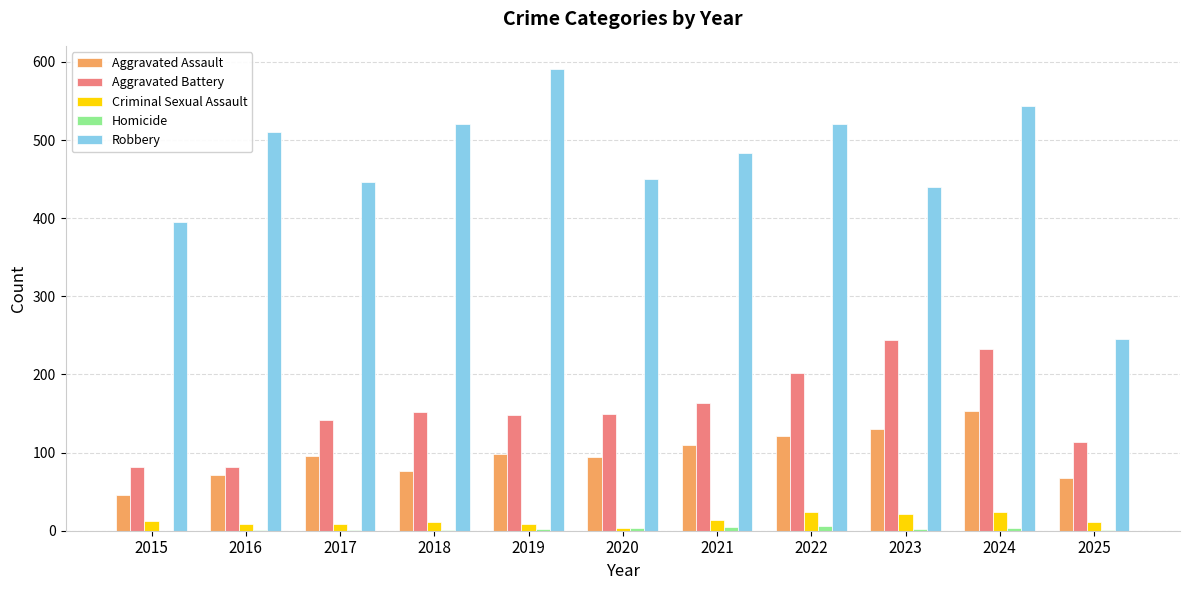

Which series changed the most between 2015 and 2016?

Robbery